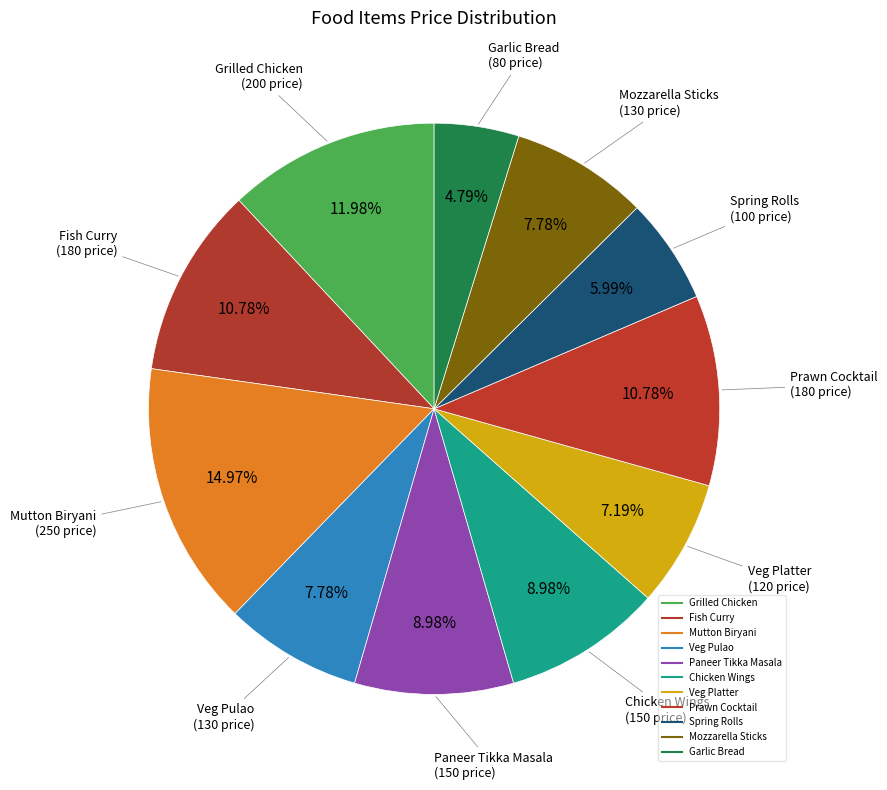

Does any single category account for the majority?

No